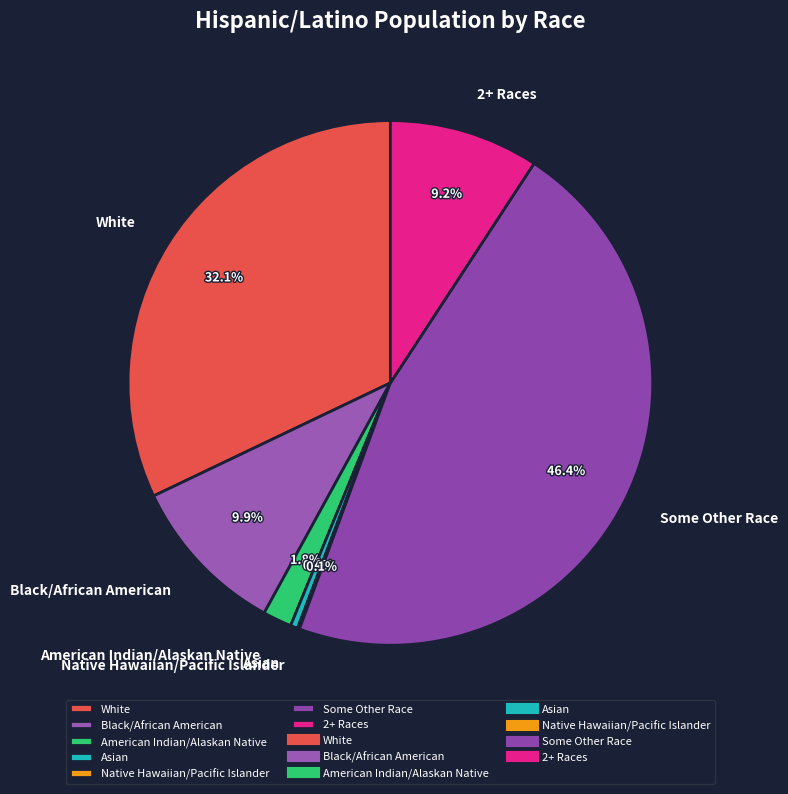

Is there any slice that represents more than half of the pie?

No